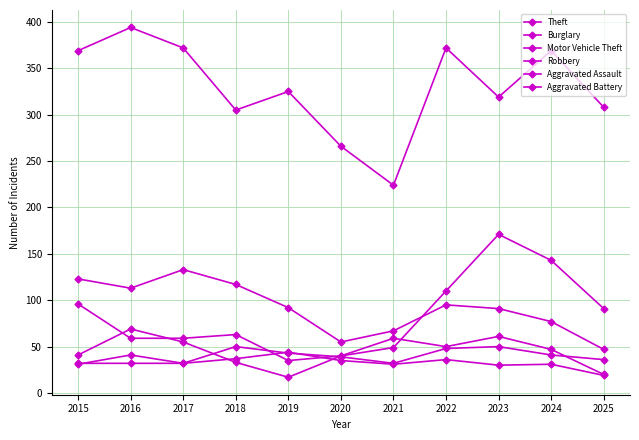

Count the number of categories in the chart.

11